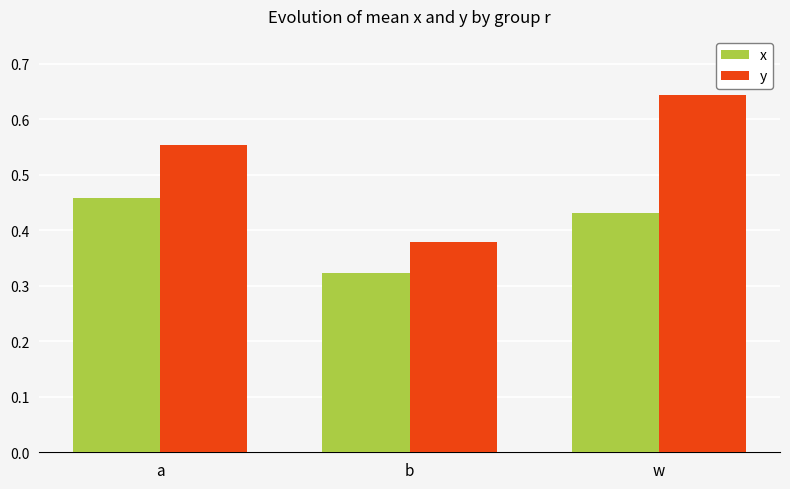

Which category has the lowest value across all series?

b